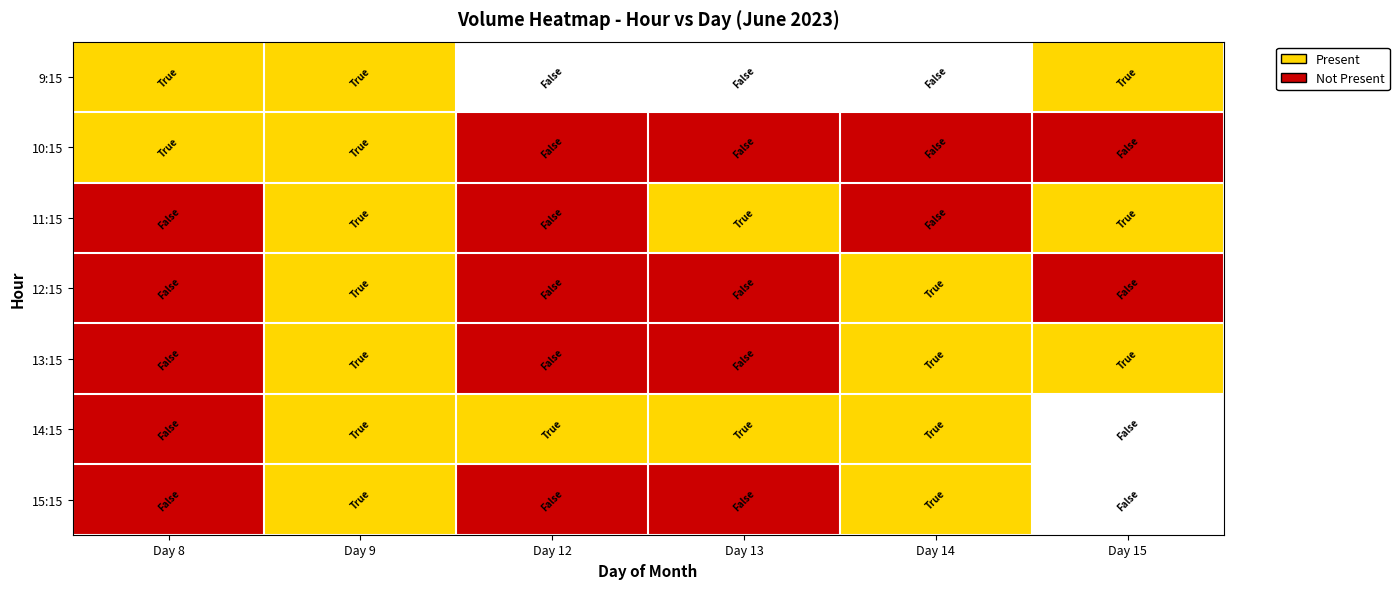

At which category does the chart reach its peak across all series?

Day 8